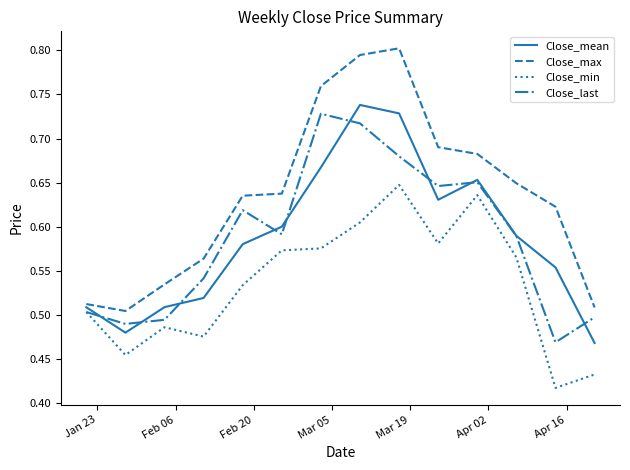

True or false: Close_last and Close_max cross at least once.

False